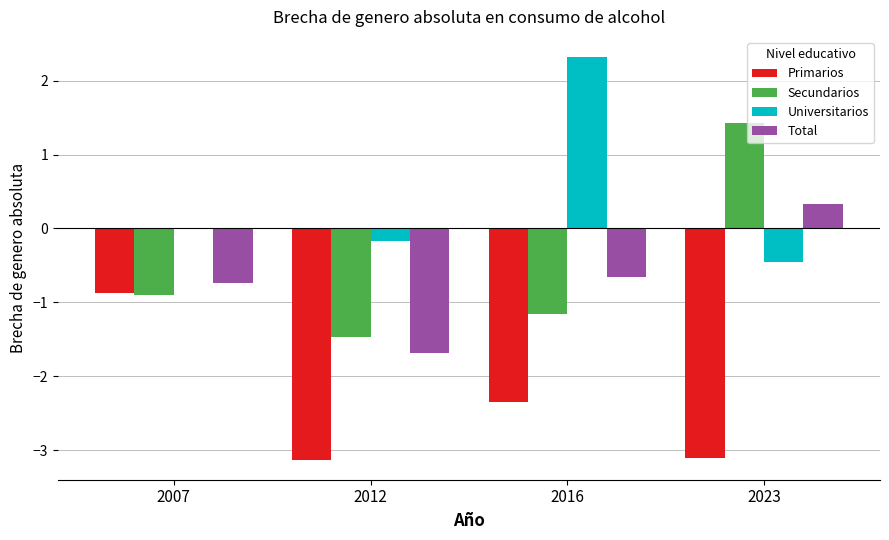

Which label corresponds to the largest value in the chart?

2016